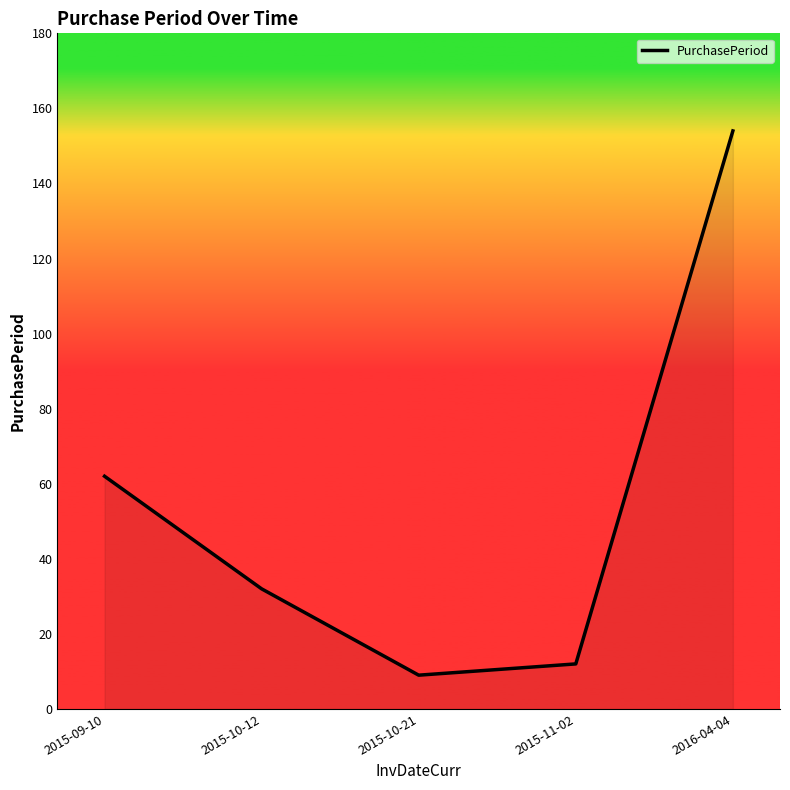

Is it true that the value at 2015-10-21 is 16?

False